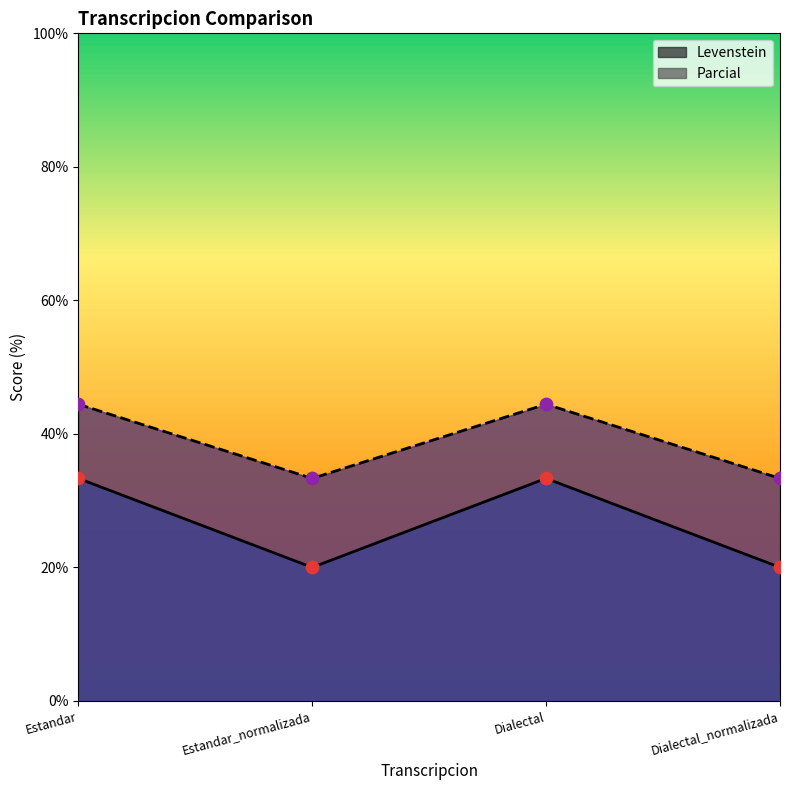

Which series has the widest spread of Y values?

Levenstein